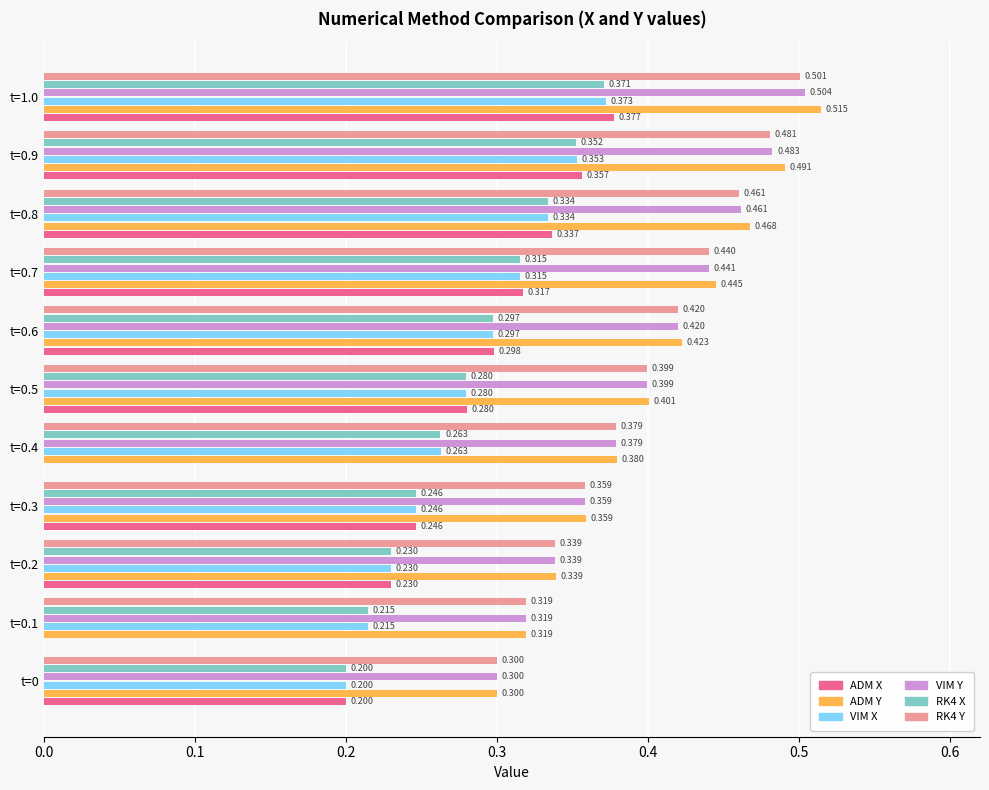

Which series has the largest total across all categories?

ADM Y